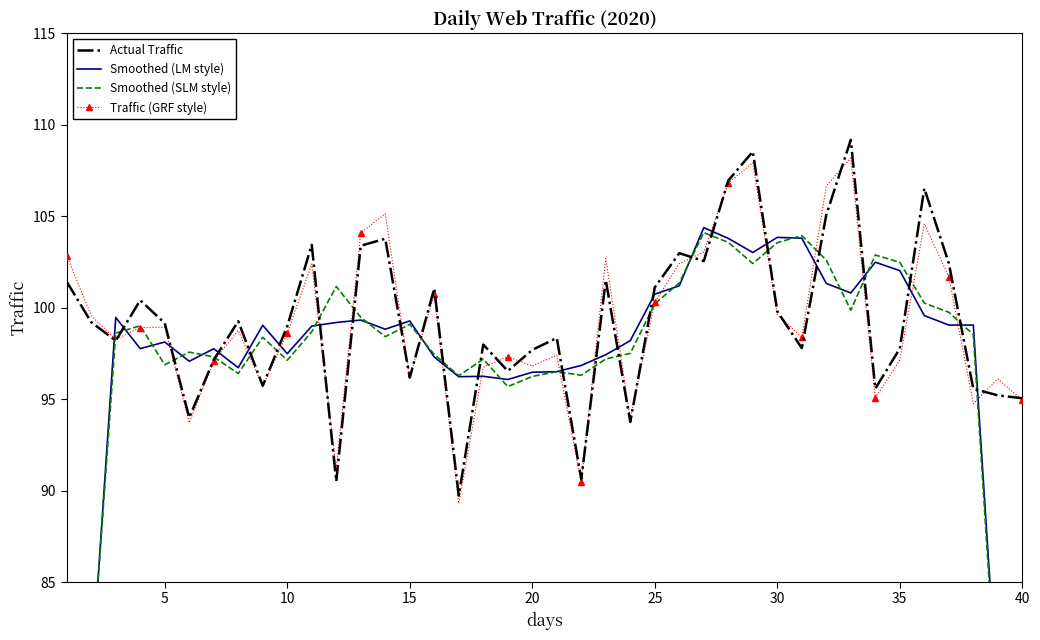

What is the average value of the Actual Traffic series?

99.3